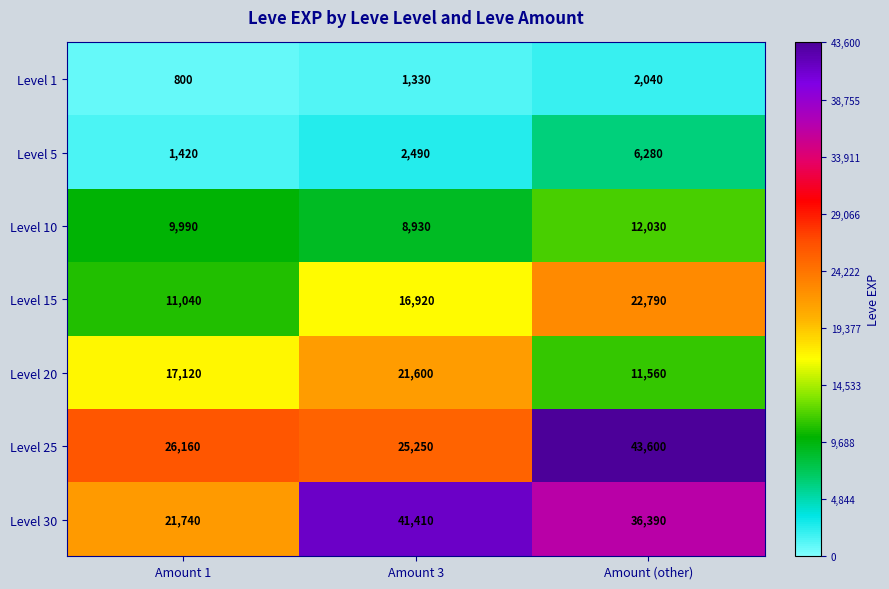

The Level 15 series shows 6309 at Amount 1. True or false?

False